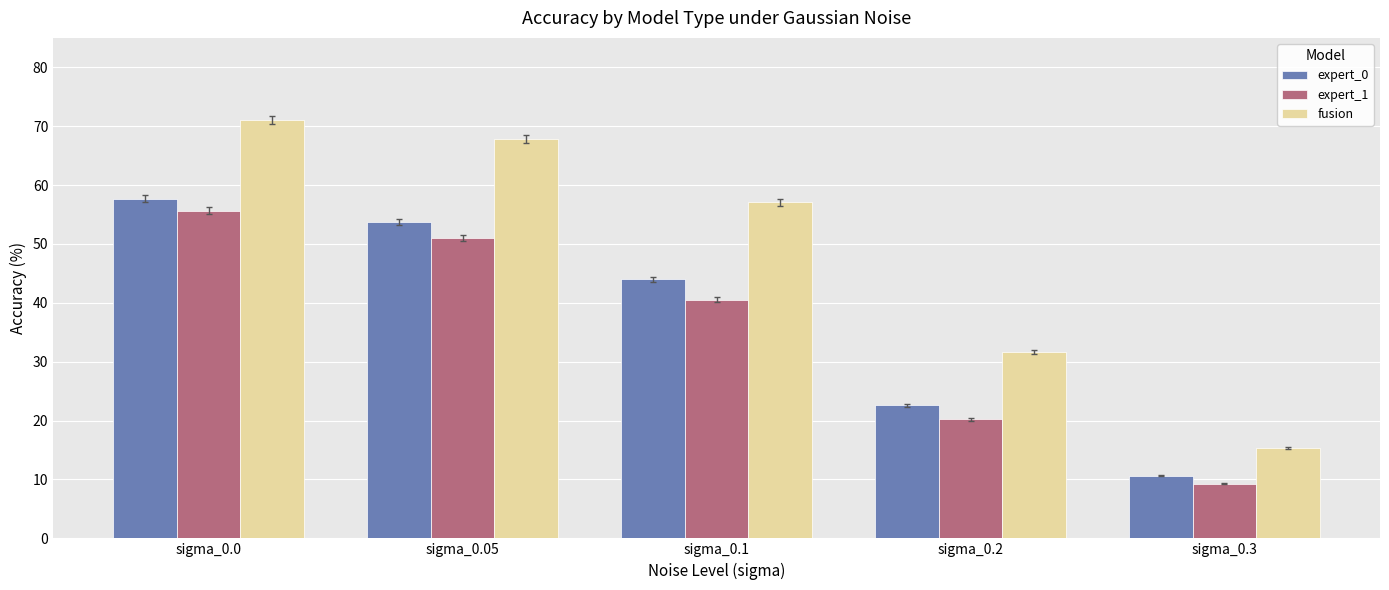

Which category has the highest value in the fusion series?

sigma_0.0